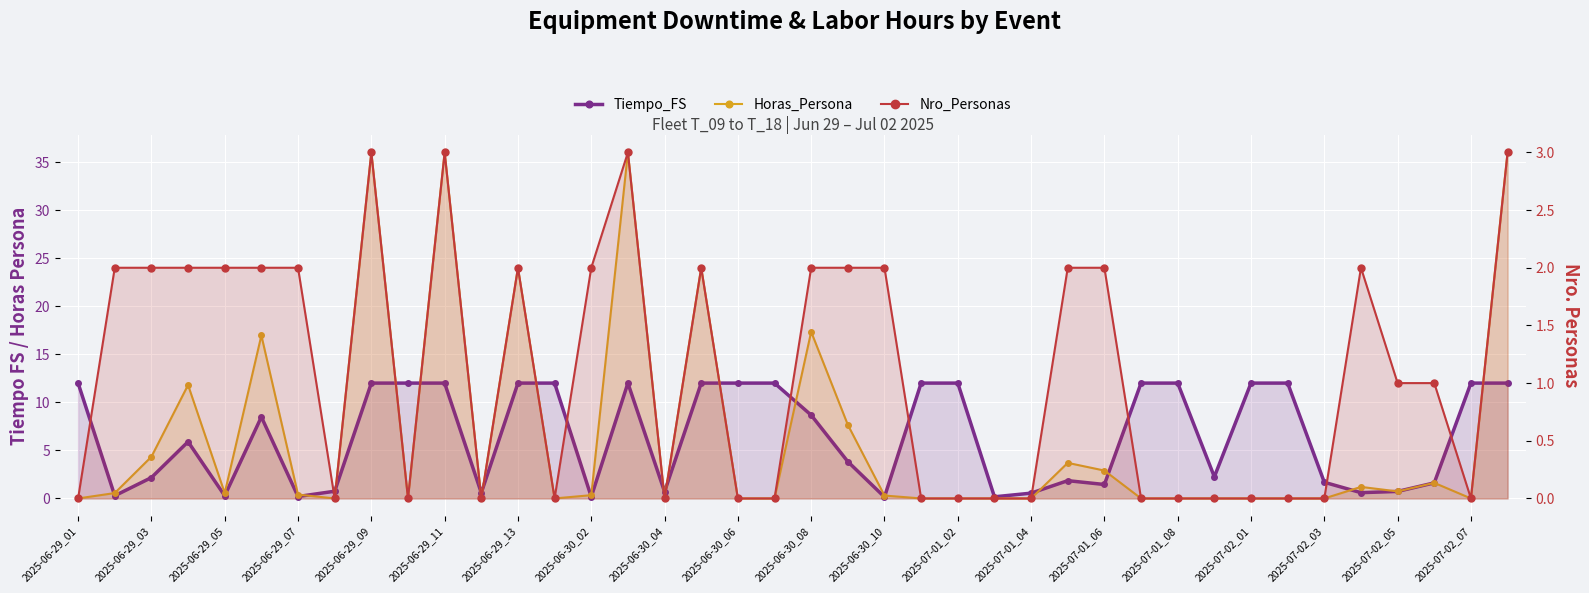

What are all the series names shown in the legend?

Tiempo_FS, Horas_Persona, Nro_Personas